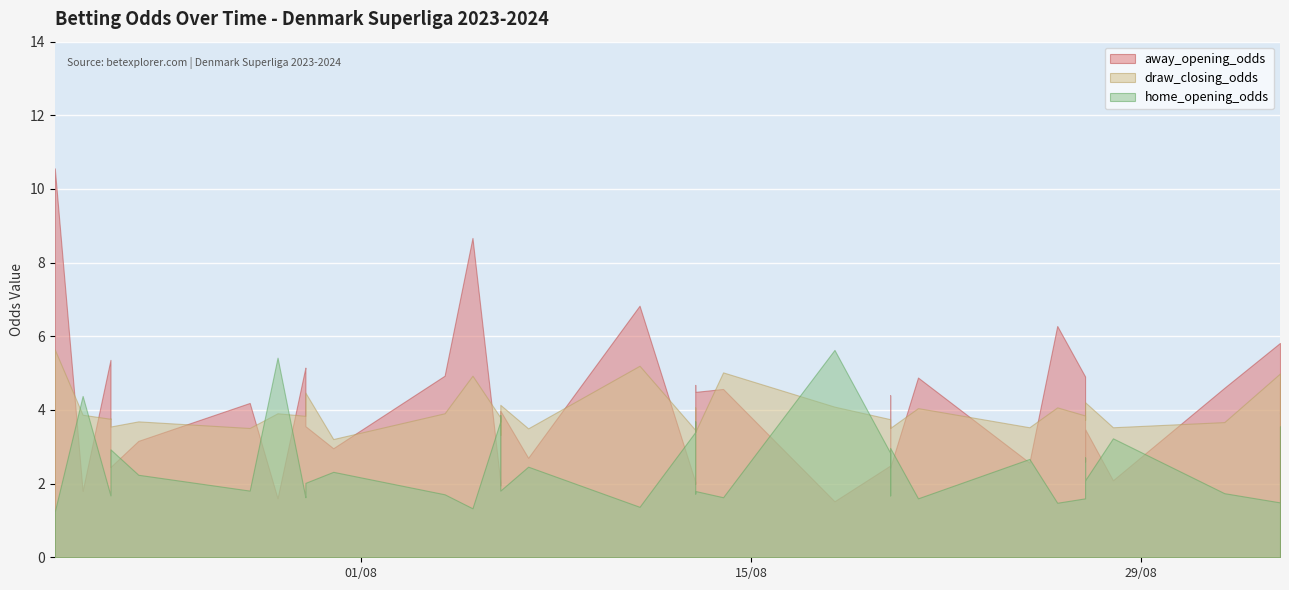

Where is away_opening_odds nearest to the value 6?

37